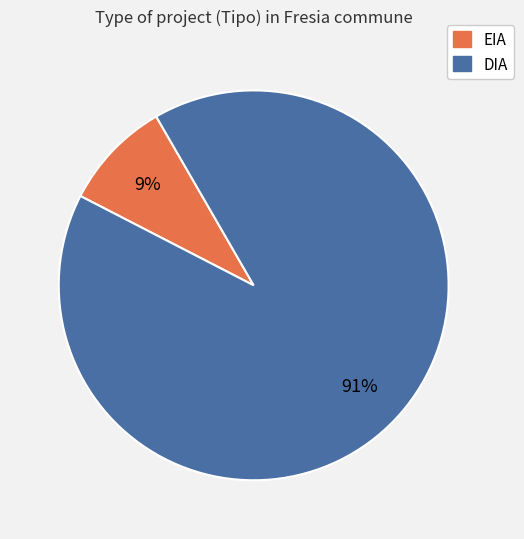

Which slice represents more than half of the pie?

DIA